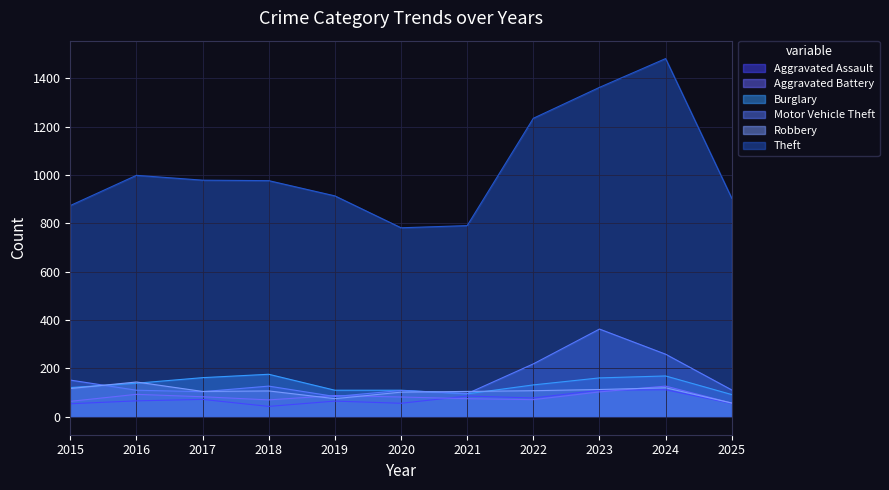

The Theft series shows 904 at 2025. True or false?

True